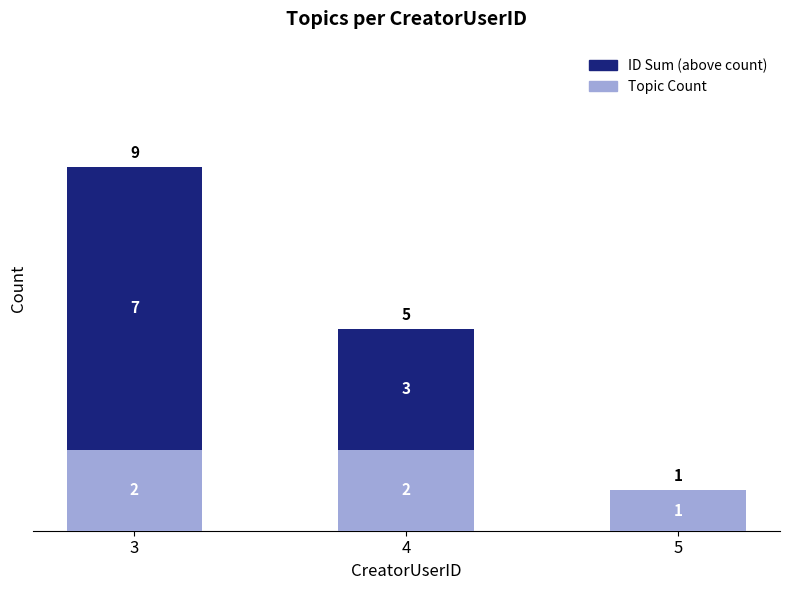

What is the sum of all Topic Count values?

5